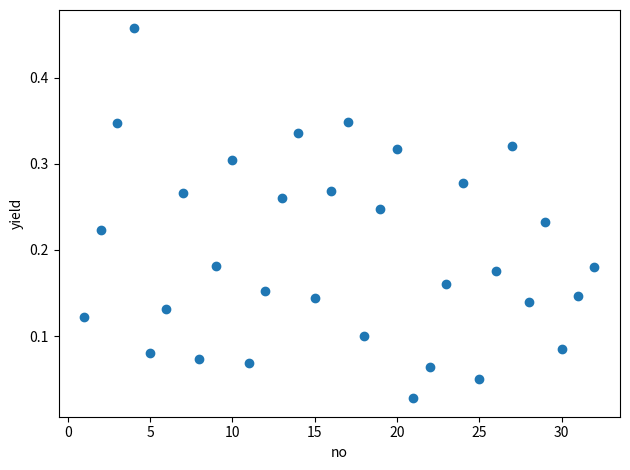

What is the range of X values (max minus min)?

31.0